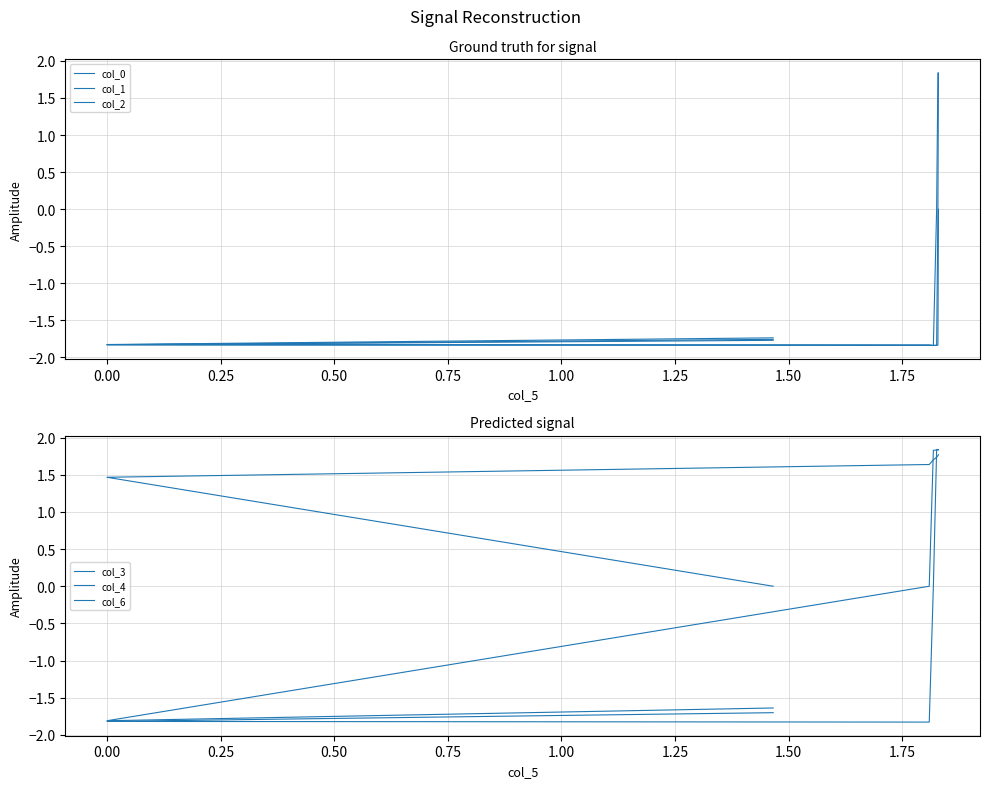

At how many categories does at least one series exceed 0?

6